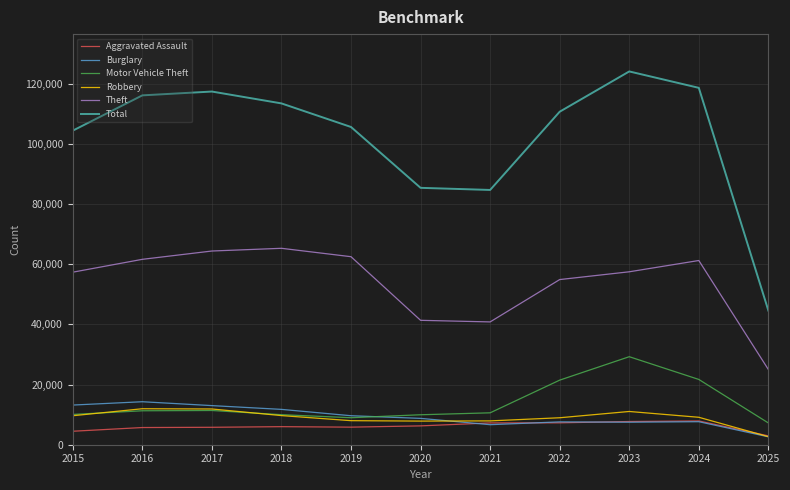

True or false: Total and Theft cross at least once.

False